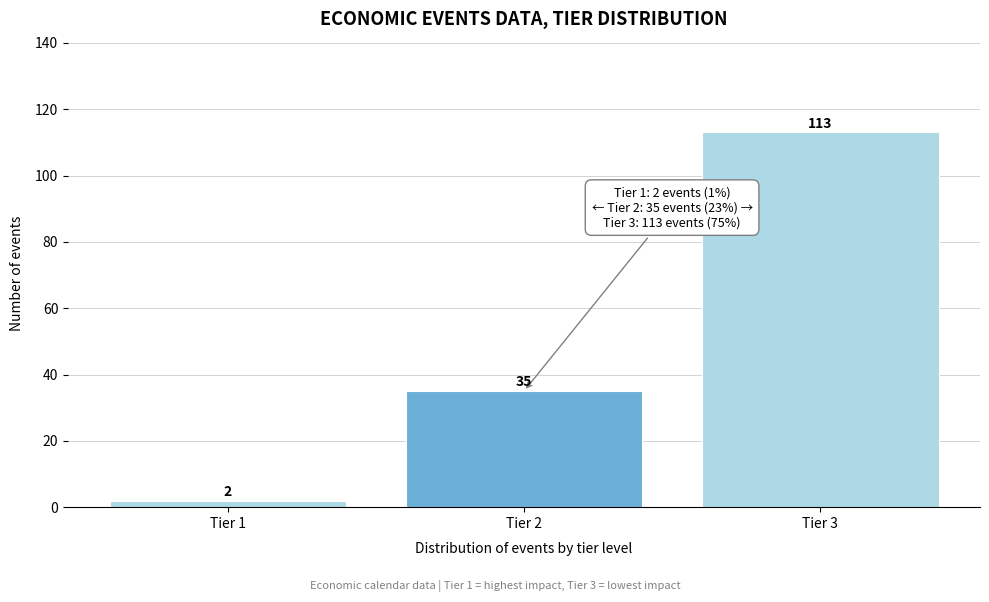

Reading right to left, transcribe all the data shown in this chart.

113	35	2